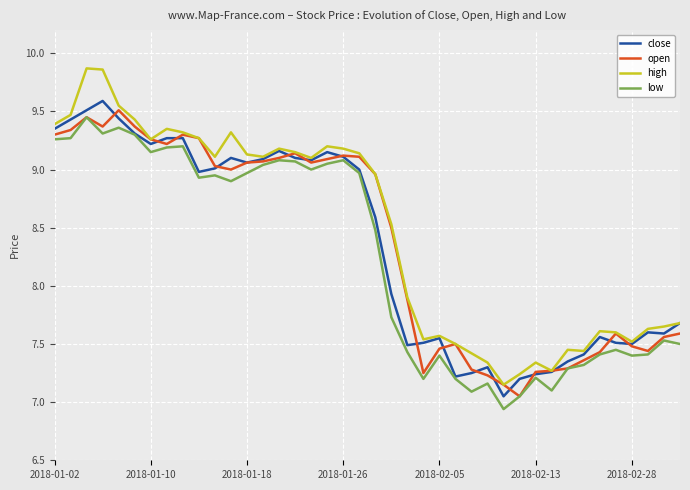

At how many categories does at least one series exceed 9?

20